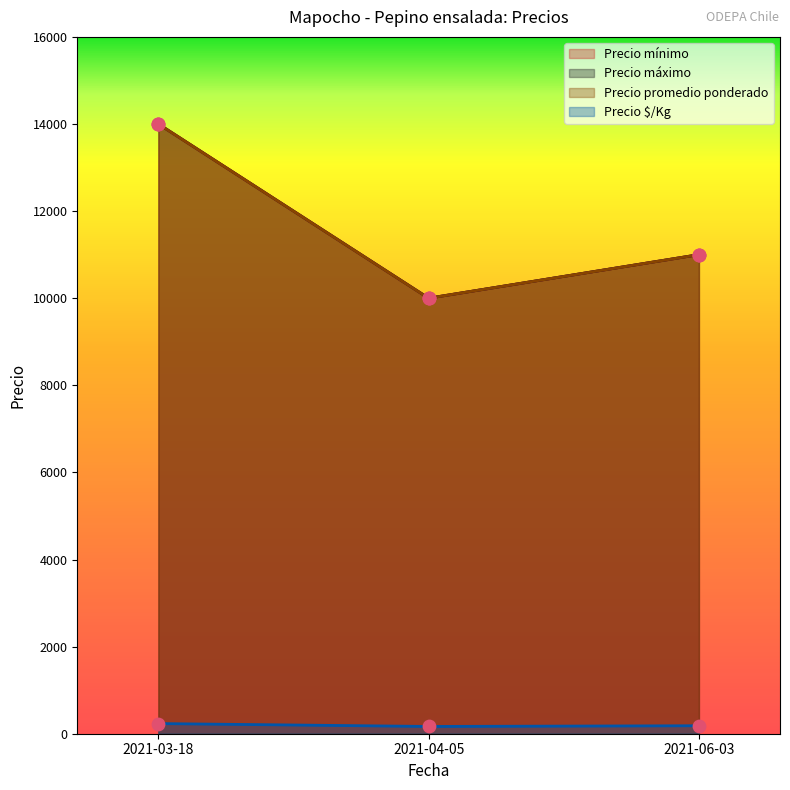

At which category is the sum across all series the highest?

2021-03-18